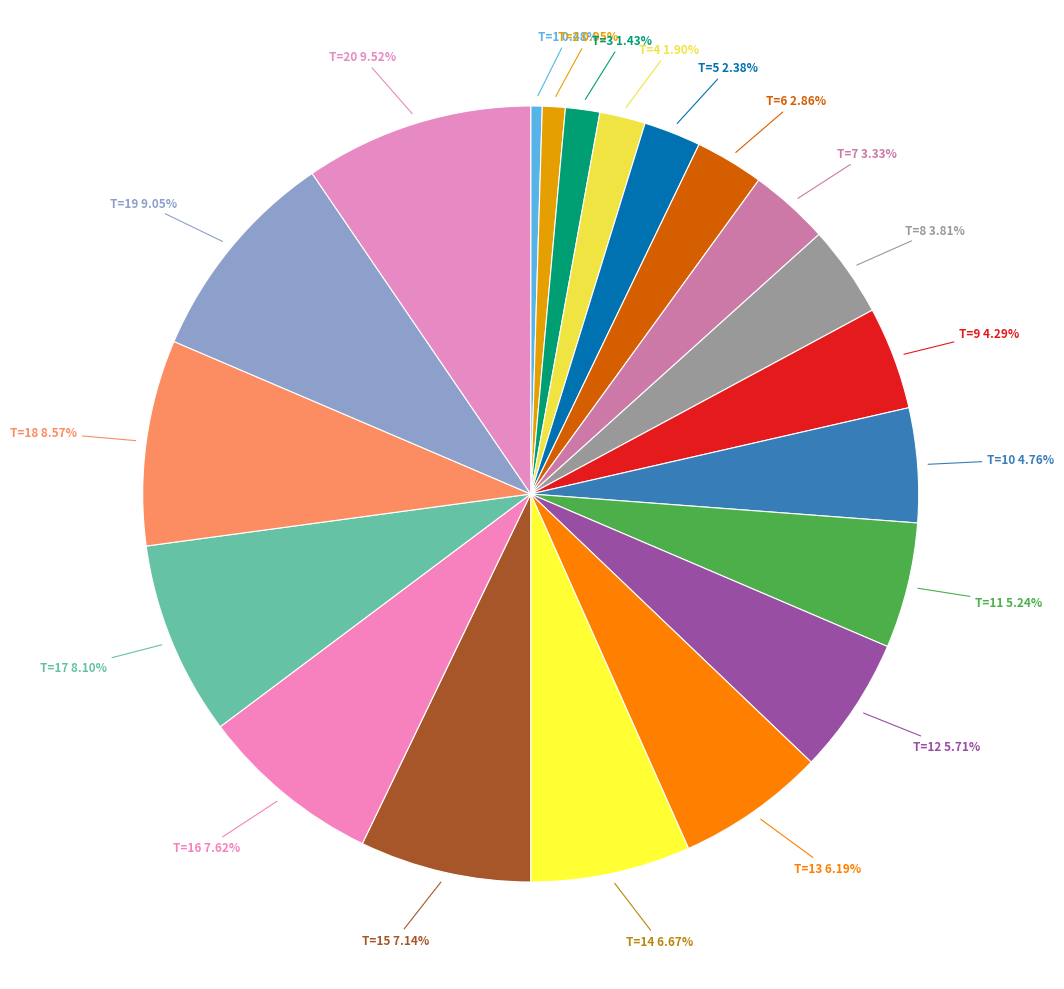

How many segments does this pie chart have?

20